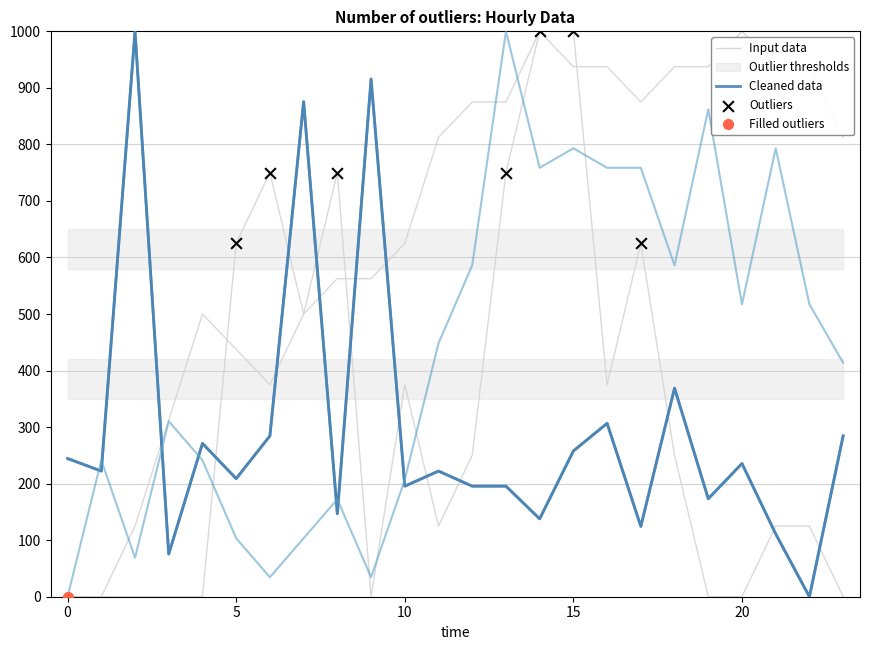

What is the total value across all series at 16?

2684.5